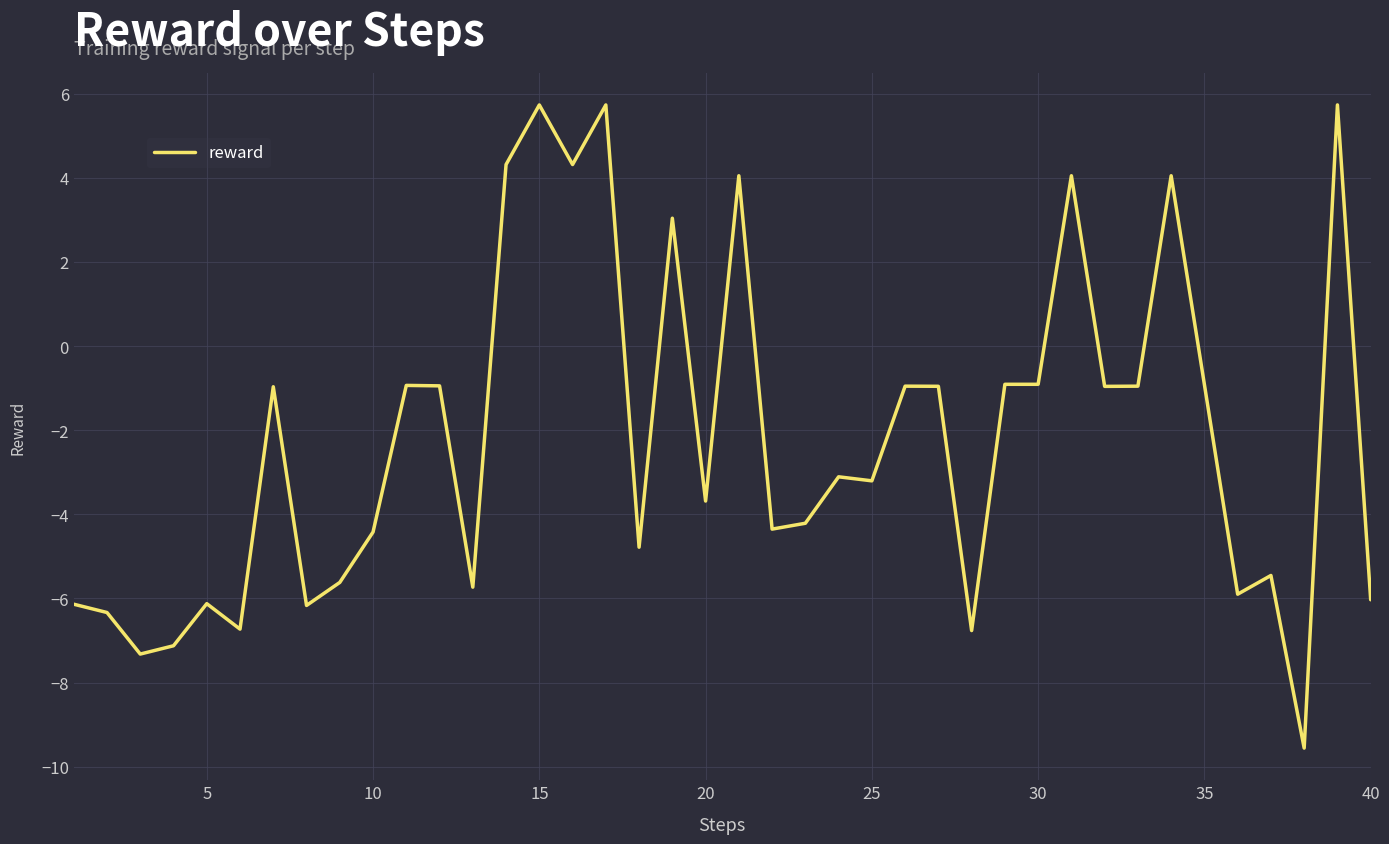

What is the smallest value displayed?

-9.6